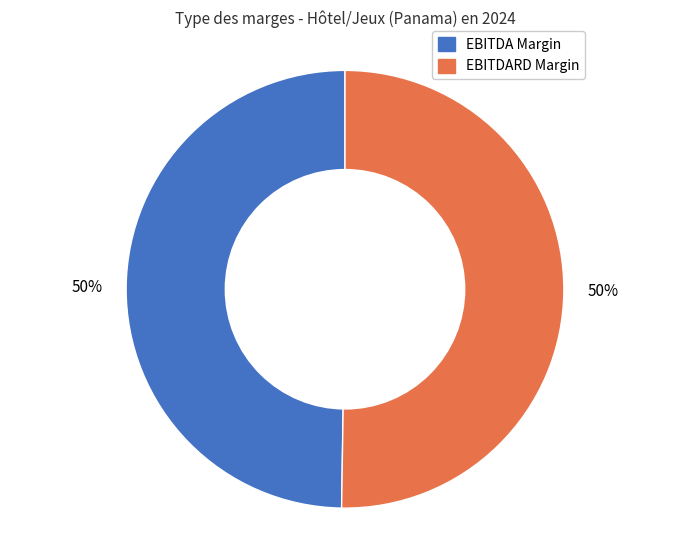

To the nearest percent, what is the average slice percentage?

50%